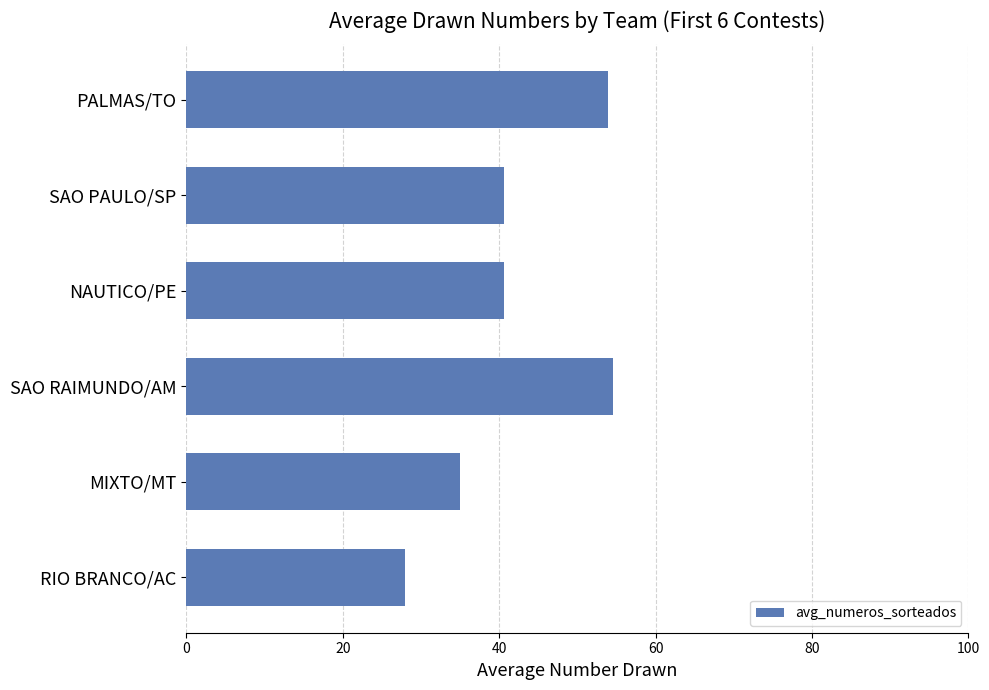

Which has a higher value, RIO BRANCO/AC or SAO PAULO/SP?

SAO PAULO/SP